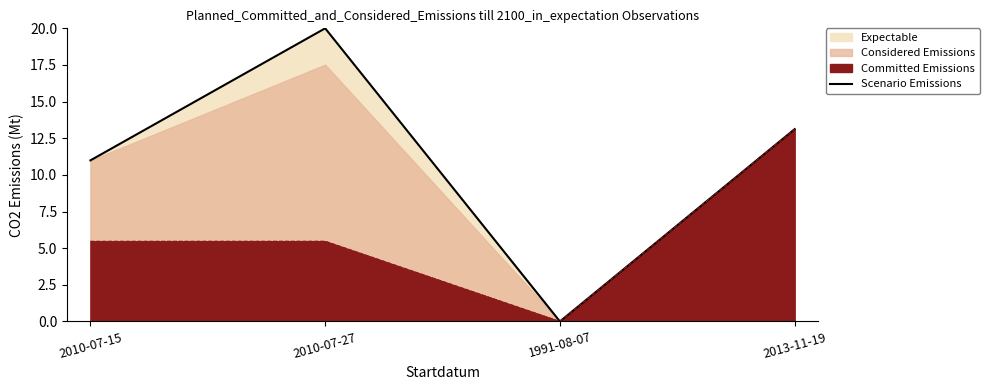

What is the value of the 4th point from the left?

13.1